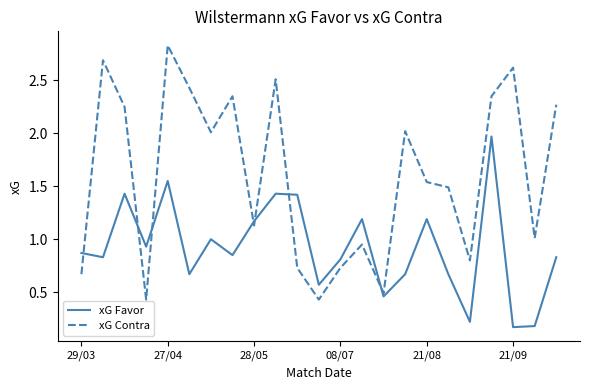

Rank the series by their average value, from lowest to highest.

xG Favor, xG Contra